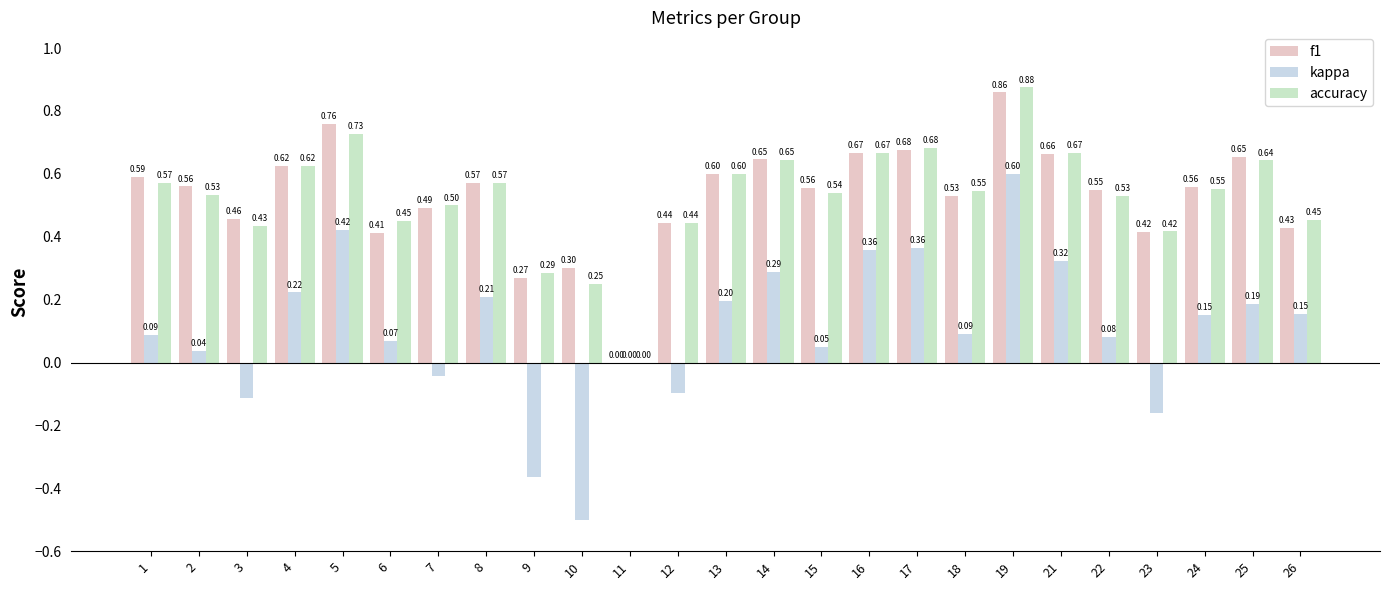

What is the value of the kappa bar at the 6th from the left?

0.1